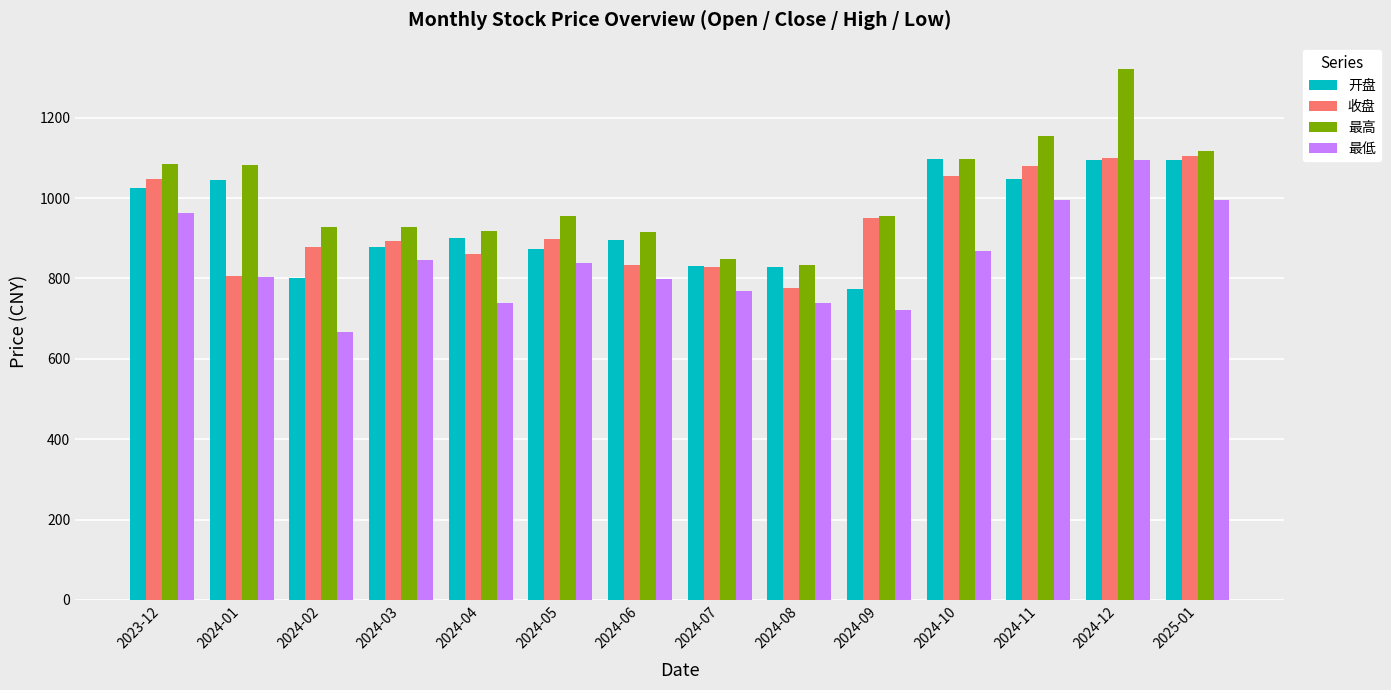

The value of 收盘 at 2024-01 is 1407.9. True or false?

False